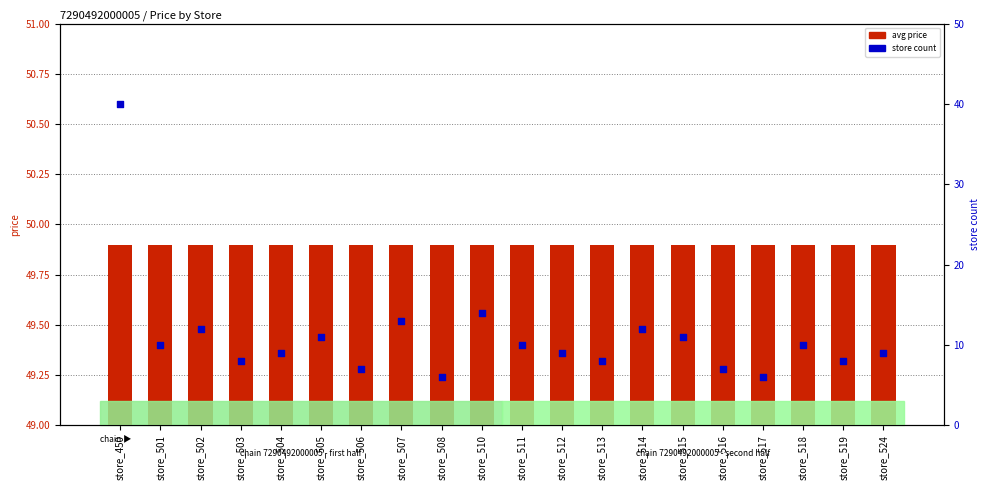

Which series contains the lowest Y value?

store count